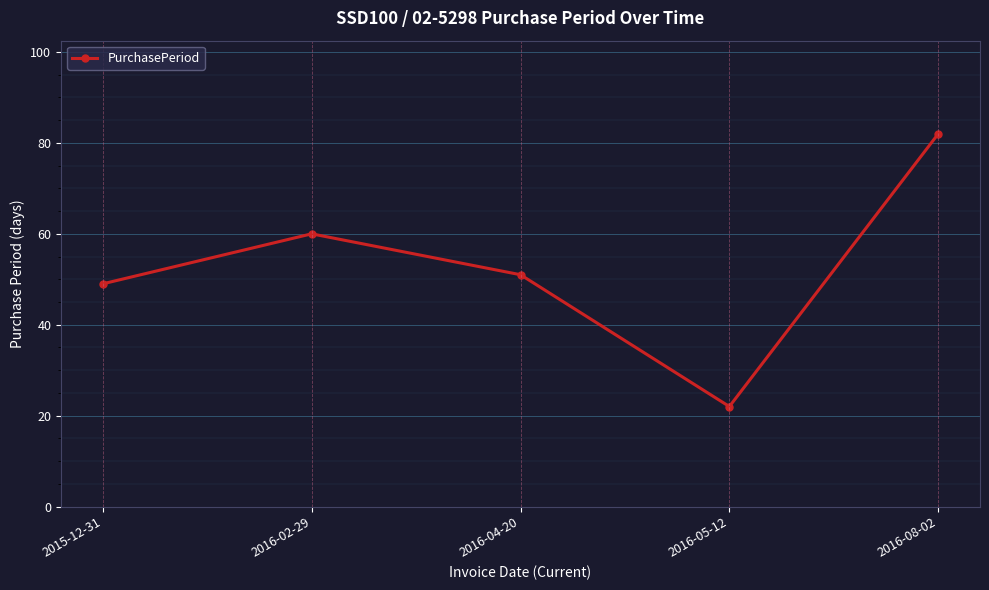

What is the label of the 3rd point from the left?

2016-04-20